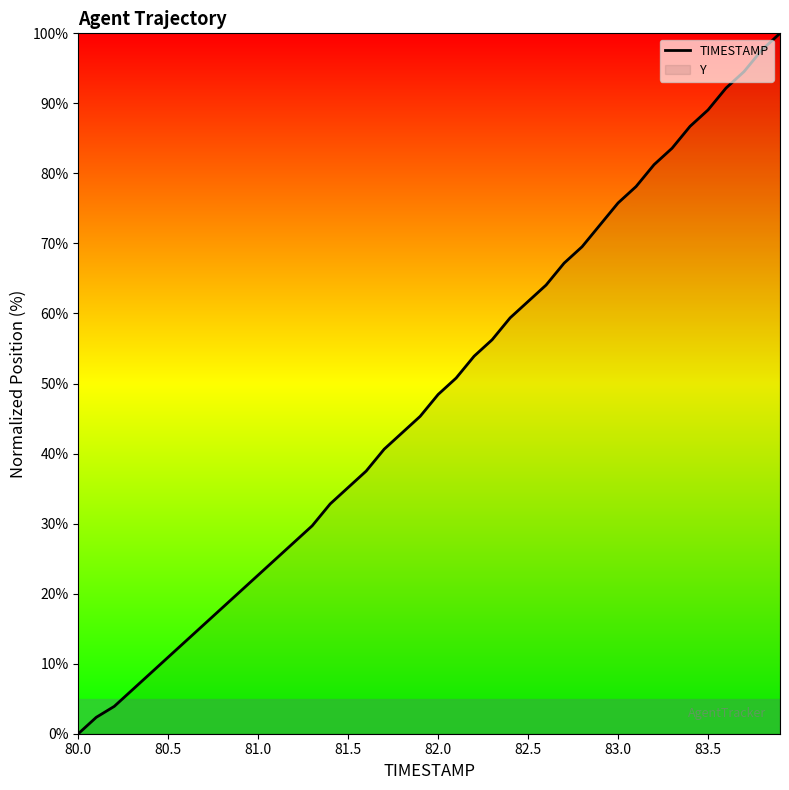

True or false: the data has more than 0 interior local peaks.

False